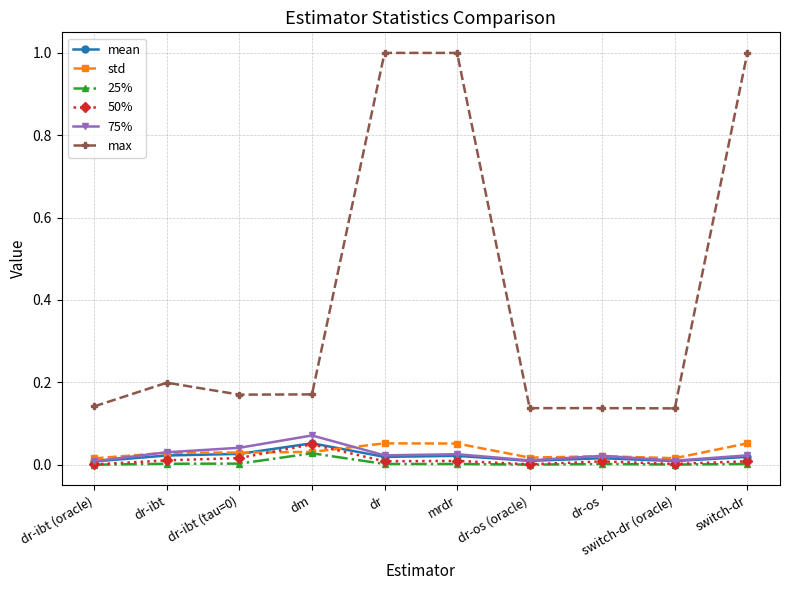

How many lines are shown in the chart?

6